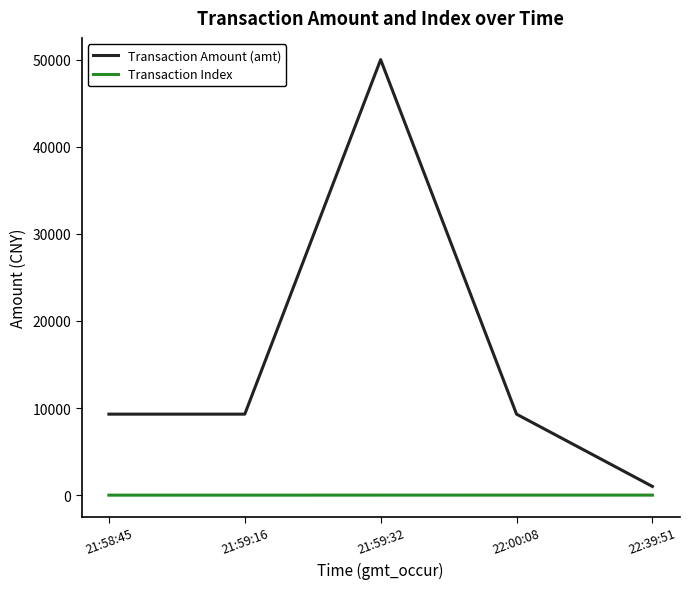

Rank the series by their maximum value, from lowest to highest.

Transaction Index, Transaction Amount (amt)